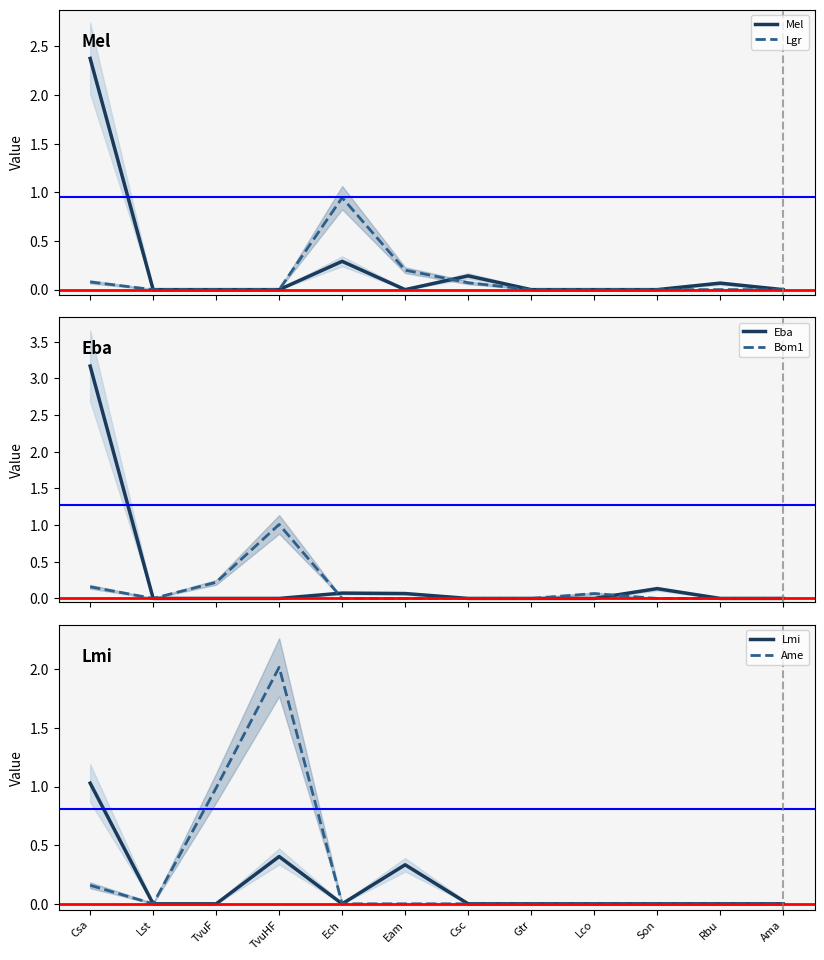

Is it true that Ame equals 0.9 at Csc?

False